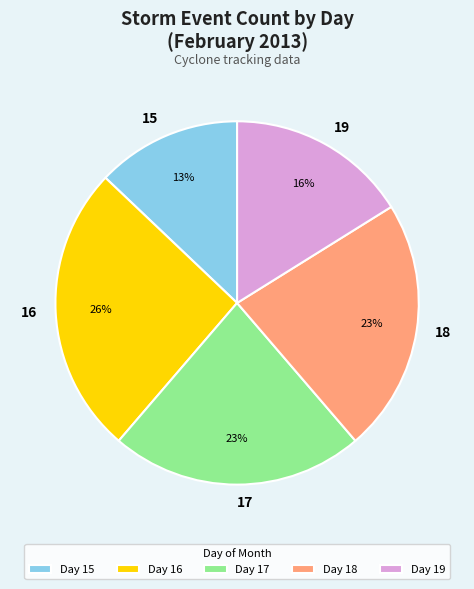

To the nearest percent, what is the average slice percentage?

20%